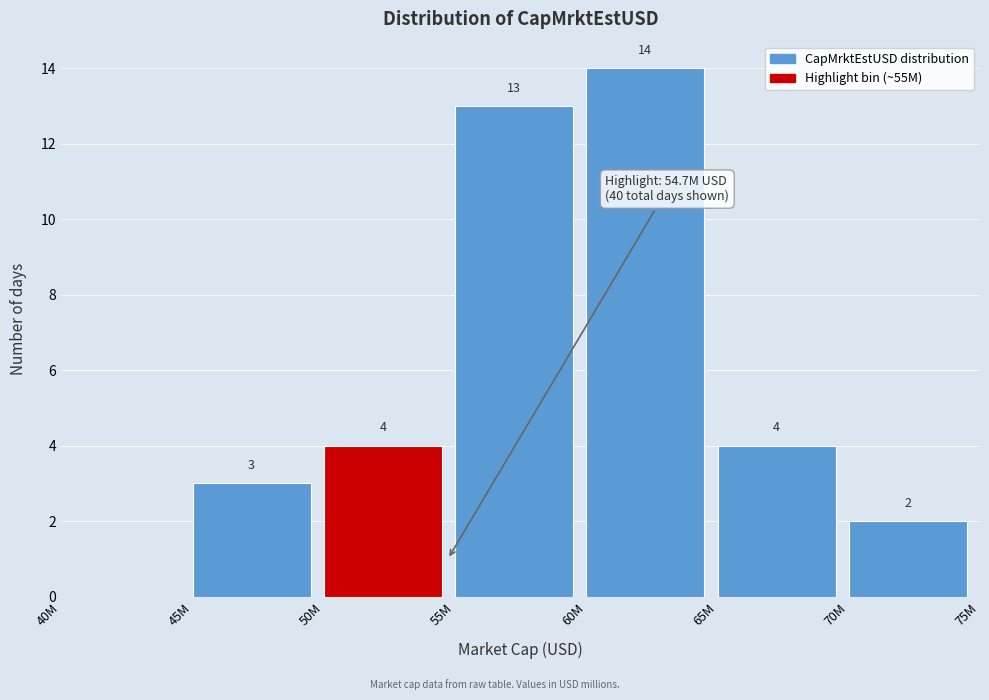

Reading right to left, list all the values displayed in this chart.

70M=2	65M=4	60M=14	55M=13	50M=4	45M=3	40M=0